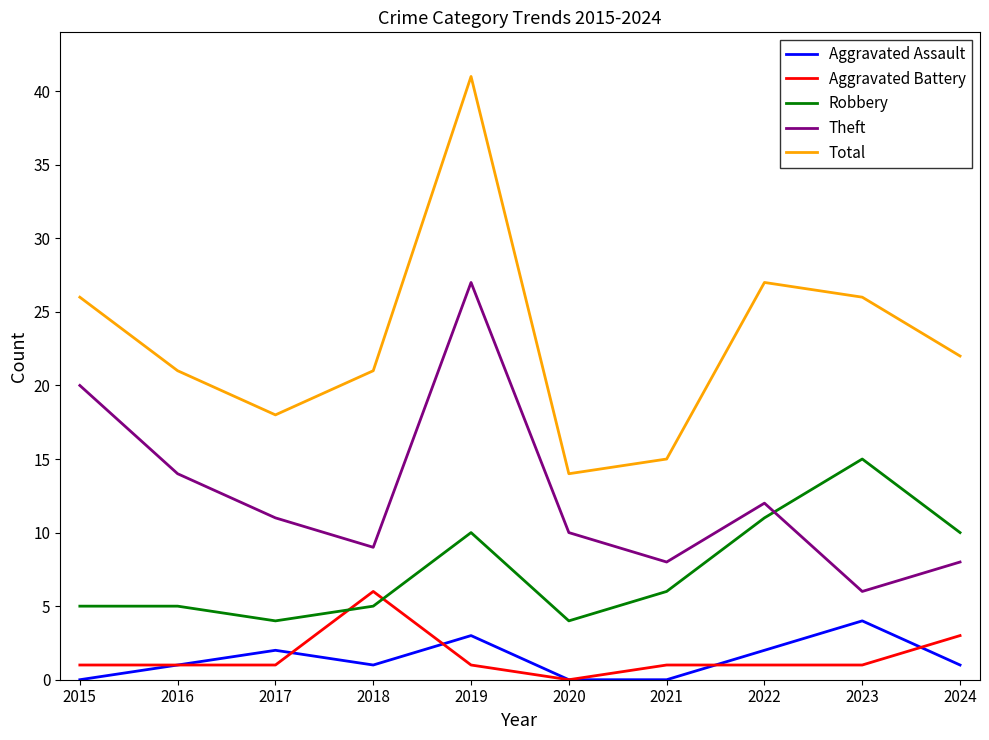

True or false: Total and Aggravated Battery intersect in this chart.

False